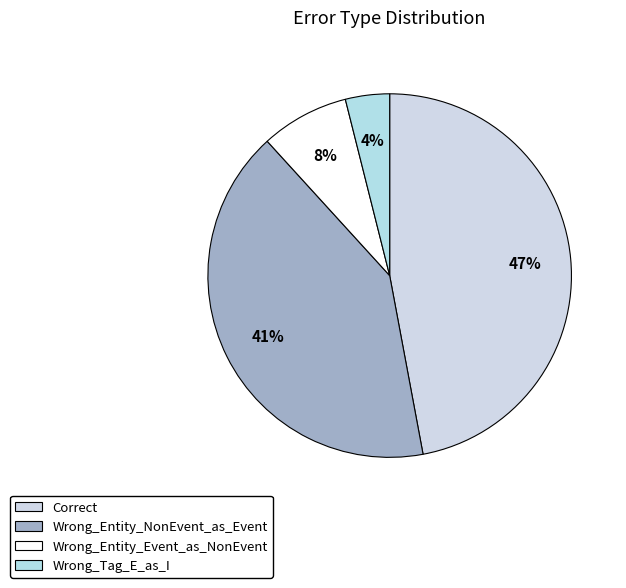

How many slices are in this pie chart?

4